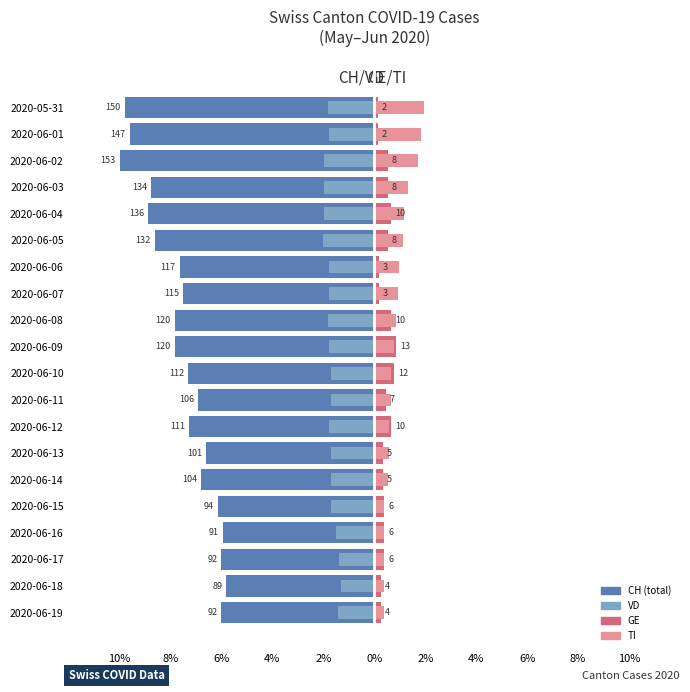

At how many categories does at least one series exceed -3?

20